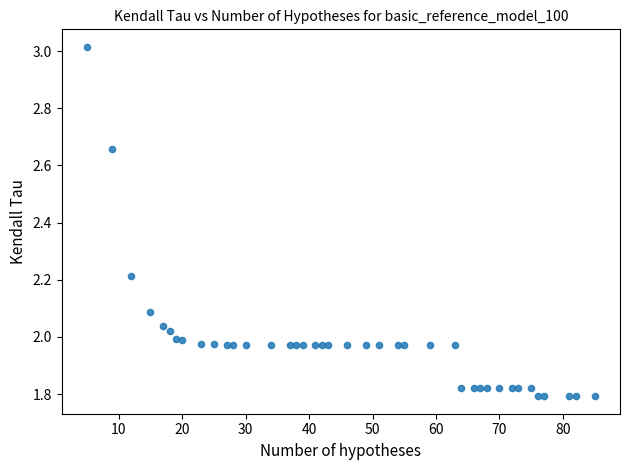

What is the range of Y values (max minus min)?

1.2